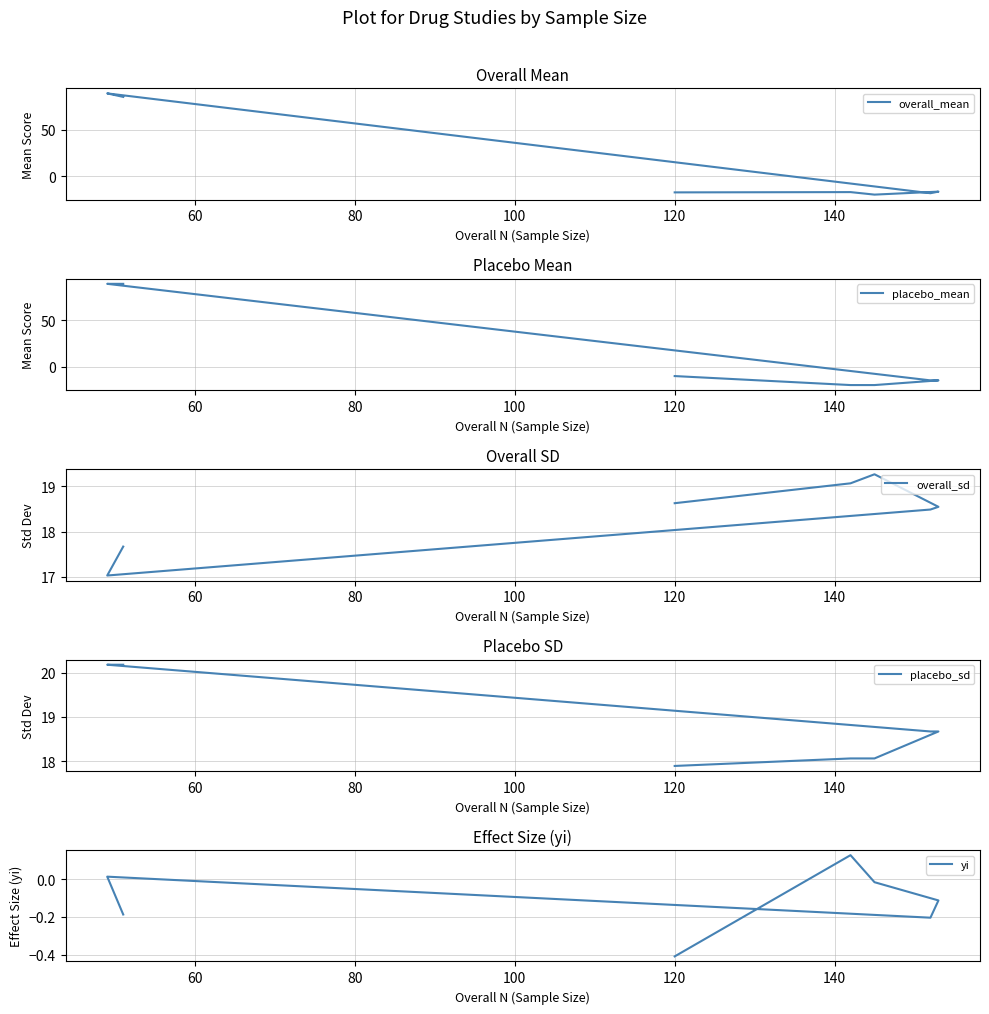

How many values in yi are below zero?

5